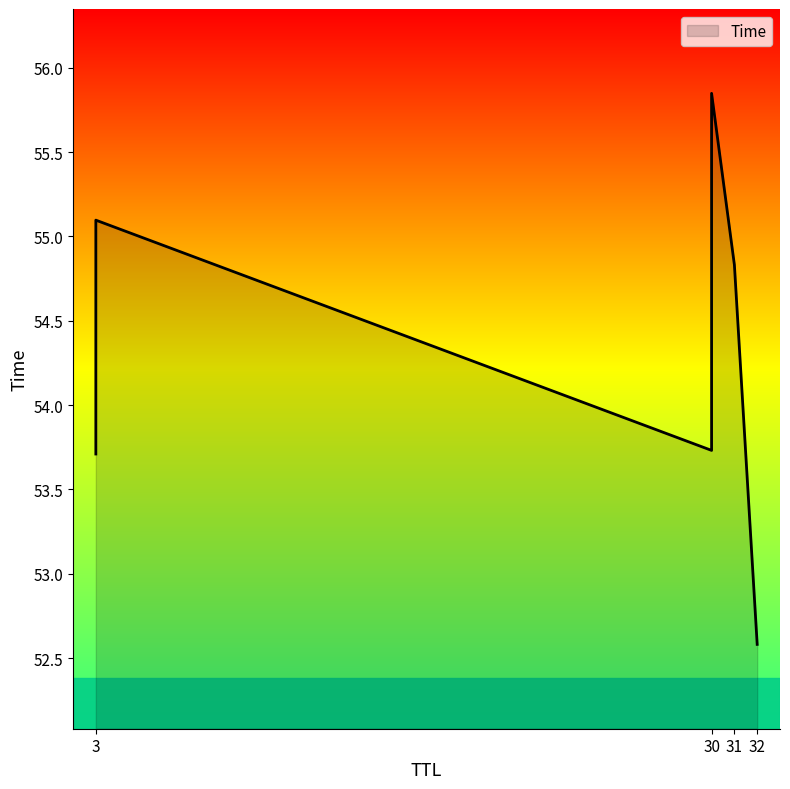

How many distinct data groups are displayed?

1